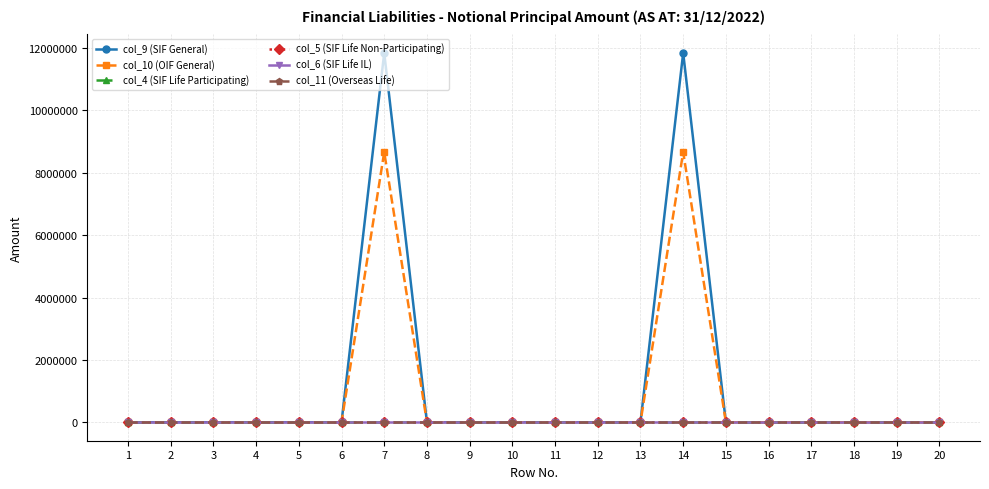

Does the chart have visible grid lines?

Yes